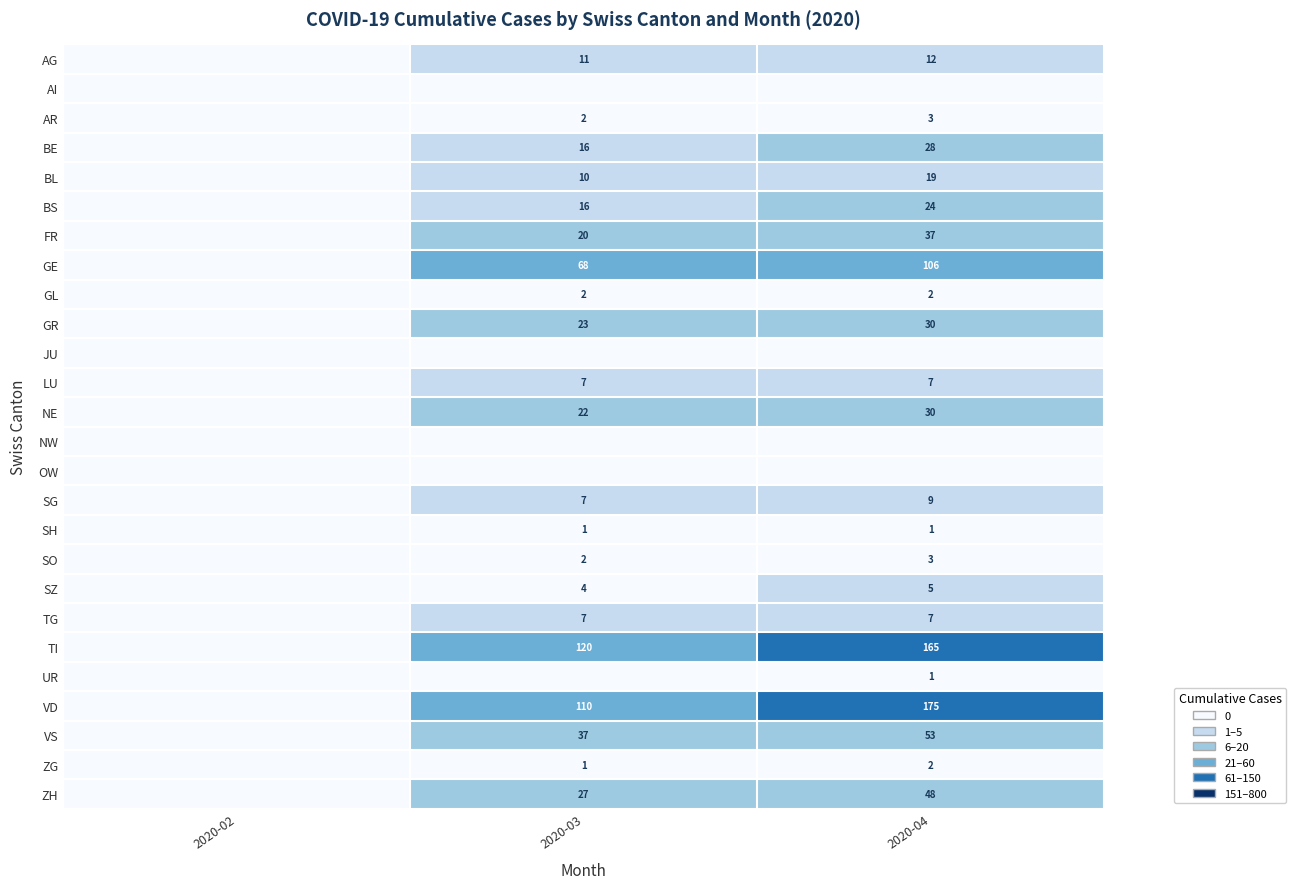

What is the difference between the BL values at 2020-03 and 2020-04?

9